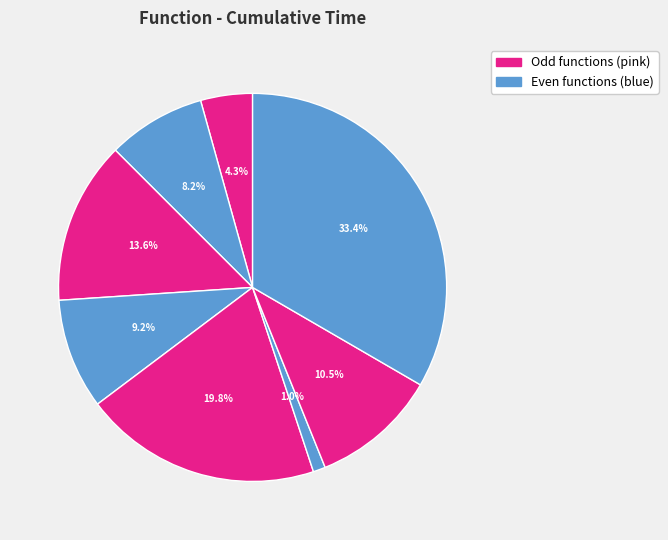

How many slices are in this pie chart?

8